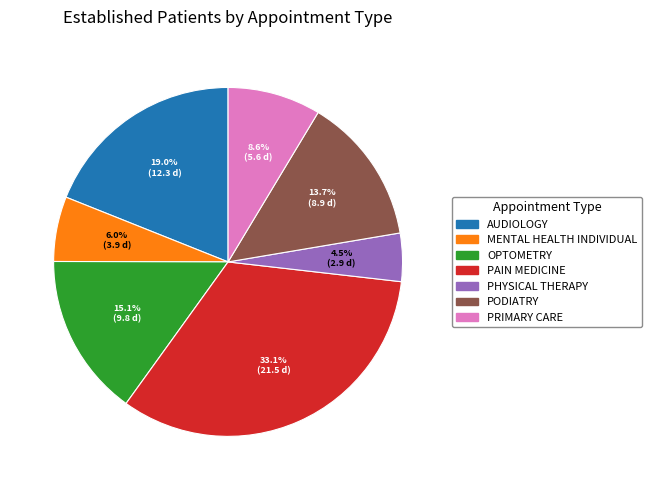

Does any single category account for the majority?

No